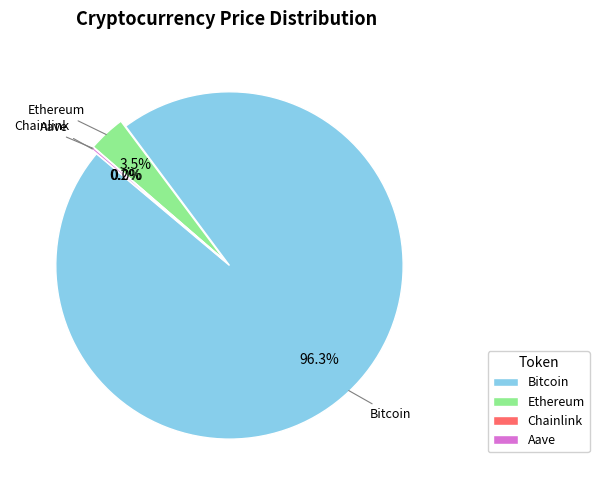

Which category accounts for the majority?

Bitcoin